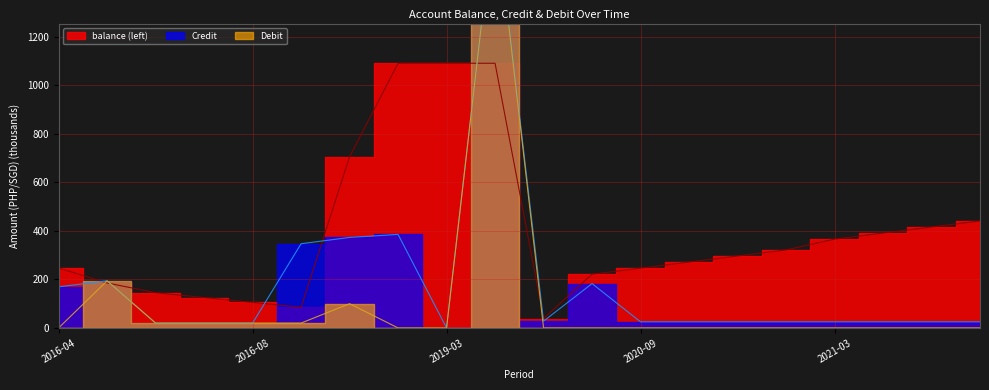

List the series in order of their overall mean, highest first.

balance (left), Credit, Debit